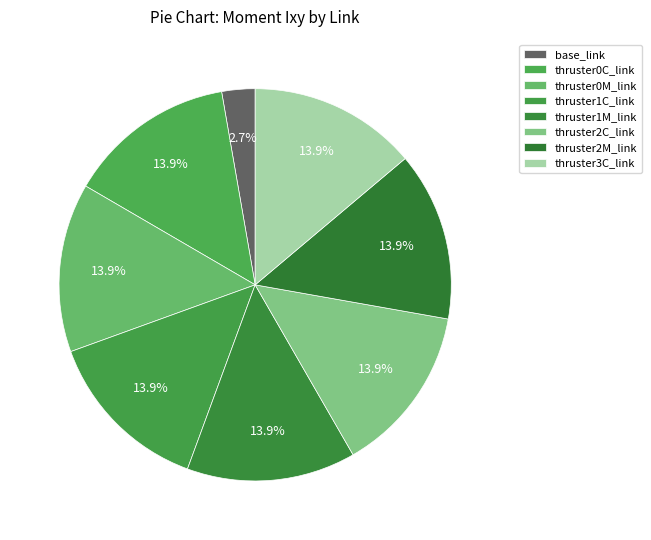

How many segments does this pie chart have?

8